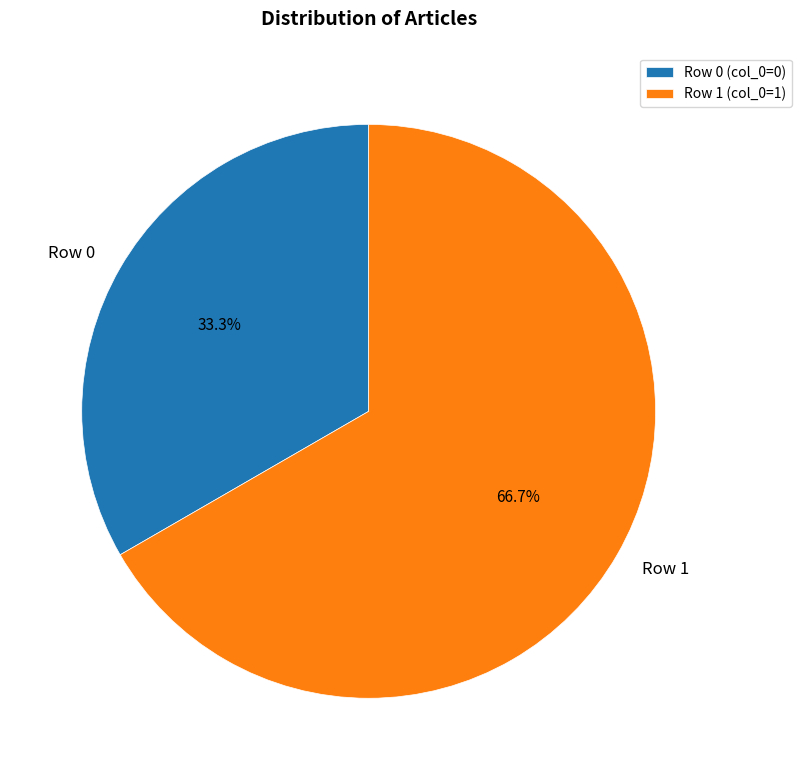

Which slice is the smallest?

Row 0